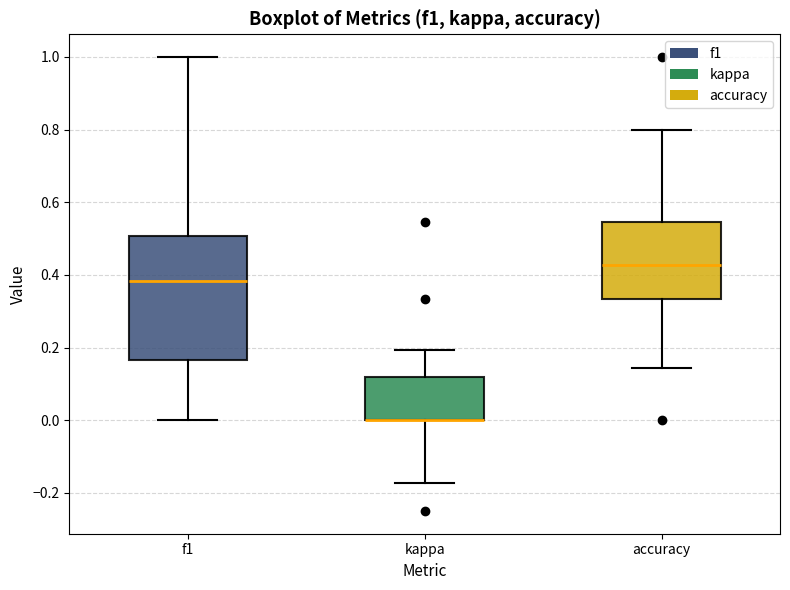

Where does the median line of the box for f1 sit on the y-axis? The values are not printed on the chart, so give them approximately, as read against the axis.

0.38